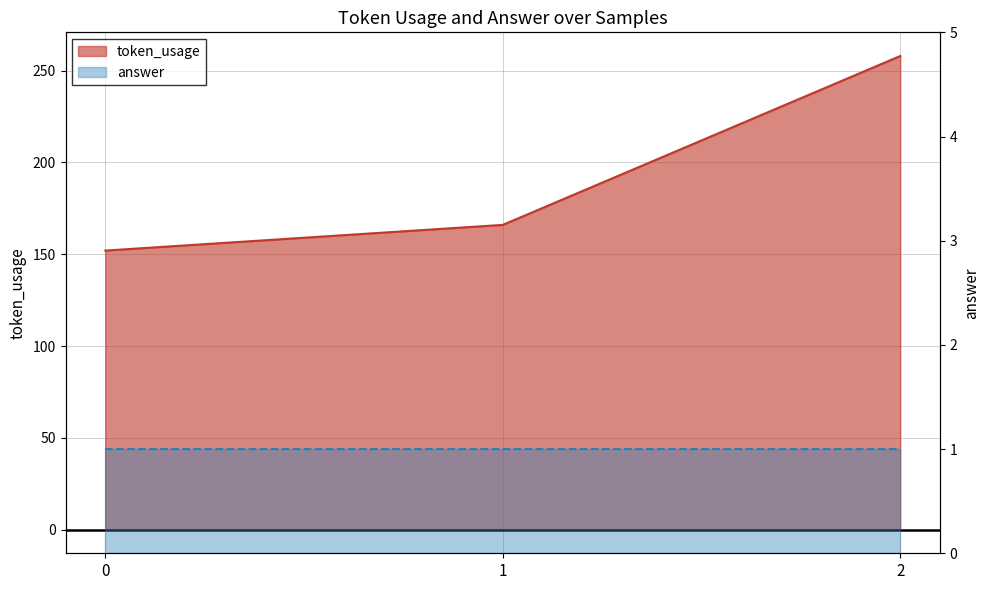

What is the smallest value displayed?

152